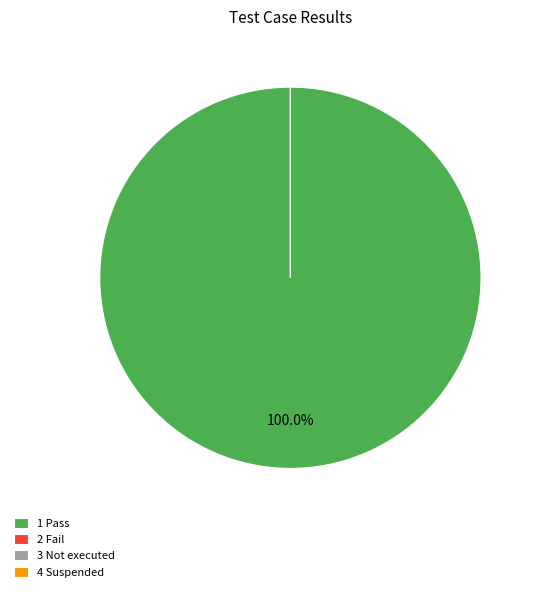

Does Suspended represent more than half of the total?

No